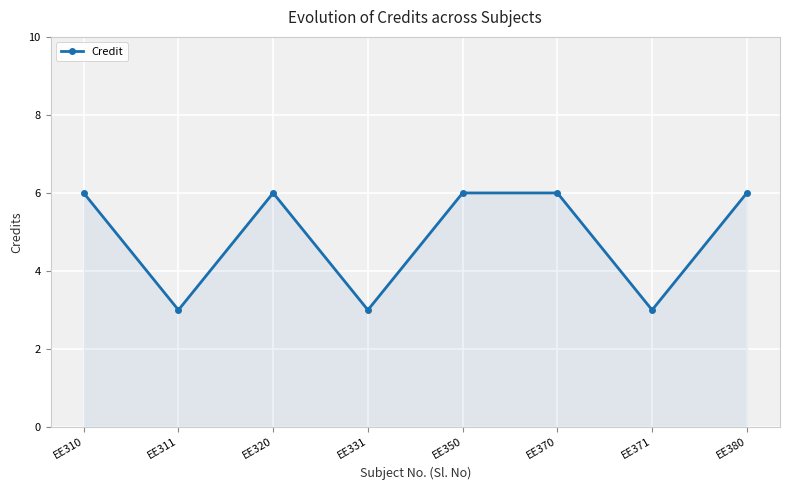

Reading left to right, list all the values displayed in this chart.

EE310=6	EE311=3	EE320=6	EE331=3	EE350=6	EE370=6	EE371=3	EE380=6